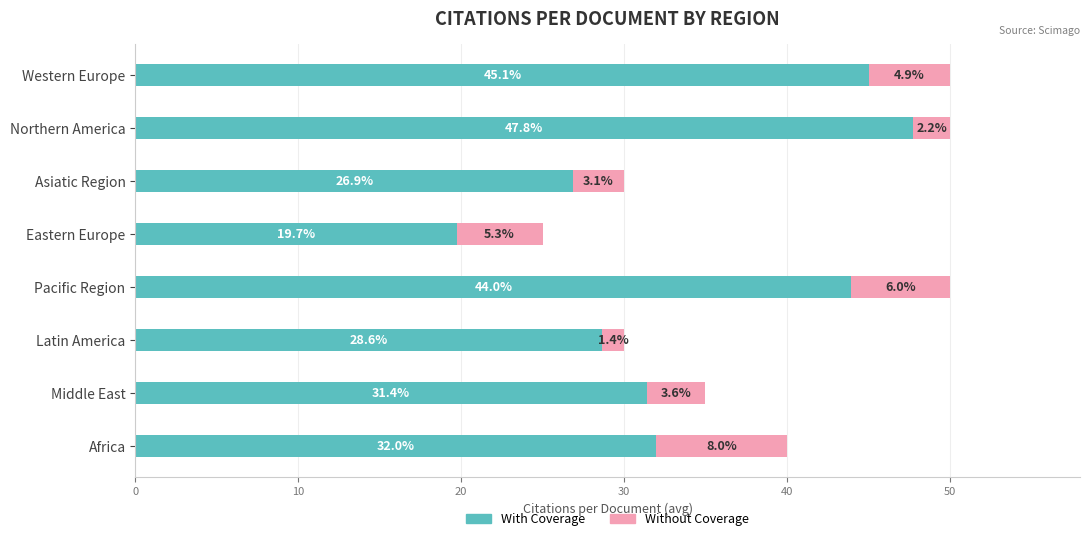

At which label does With Coverage reach its peak?

Northern America